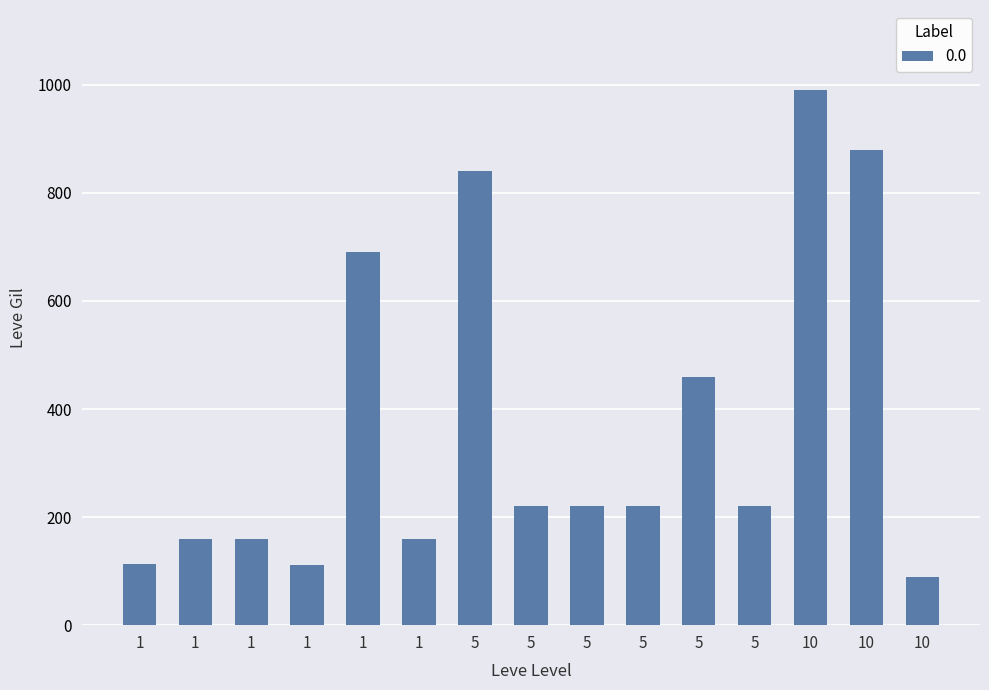

What is the greatest value displayed?

990